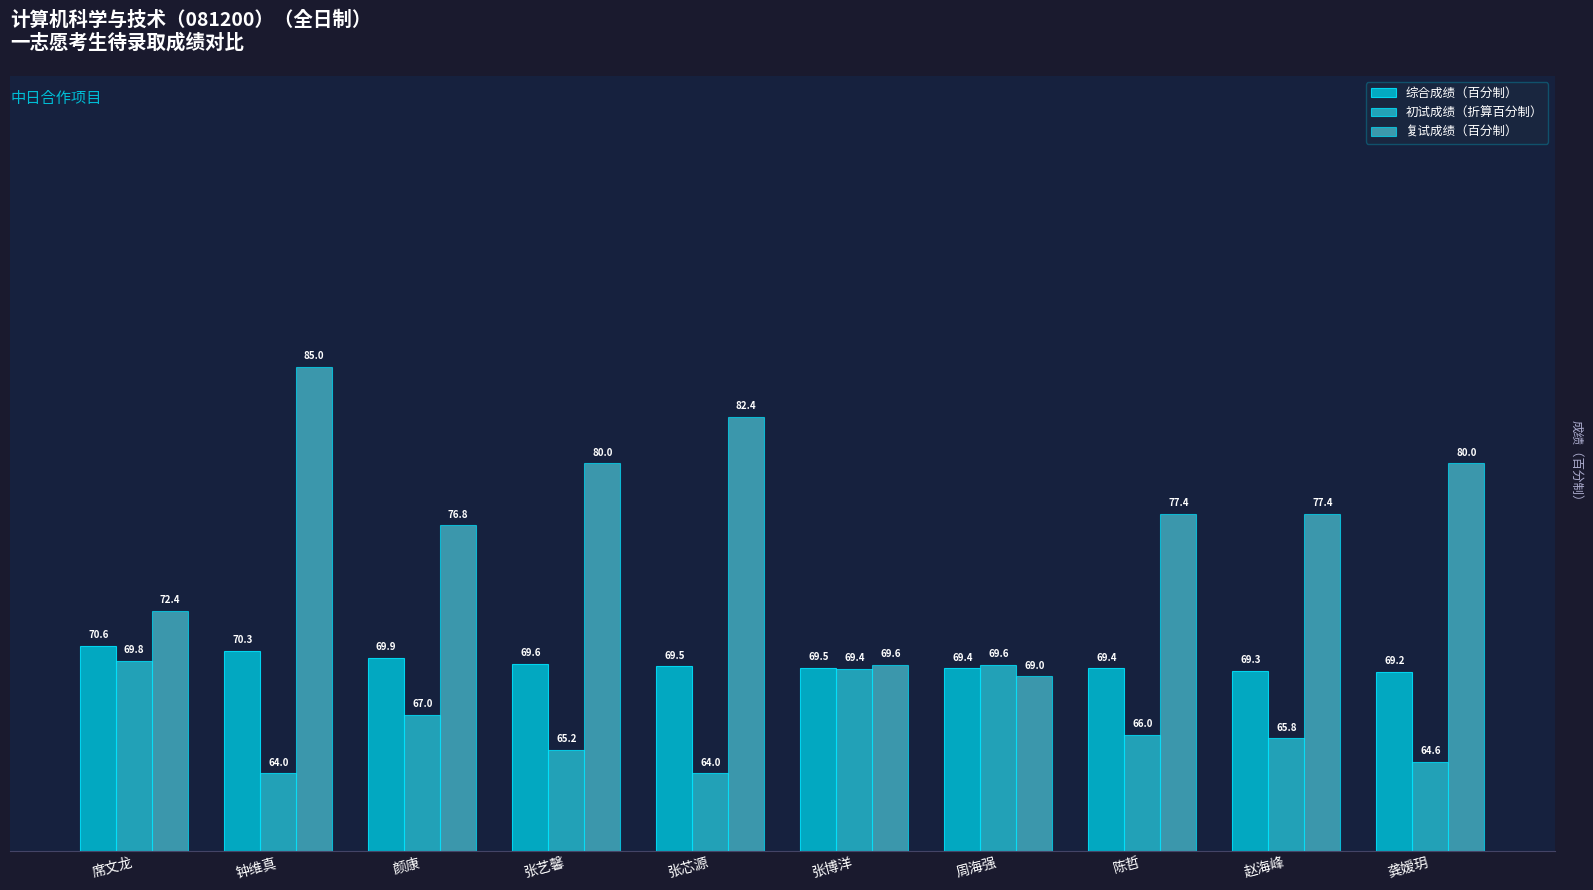

How many distinct data groups are displayed?

3